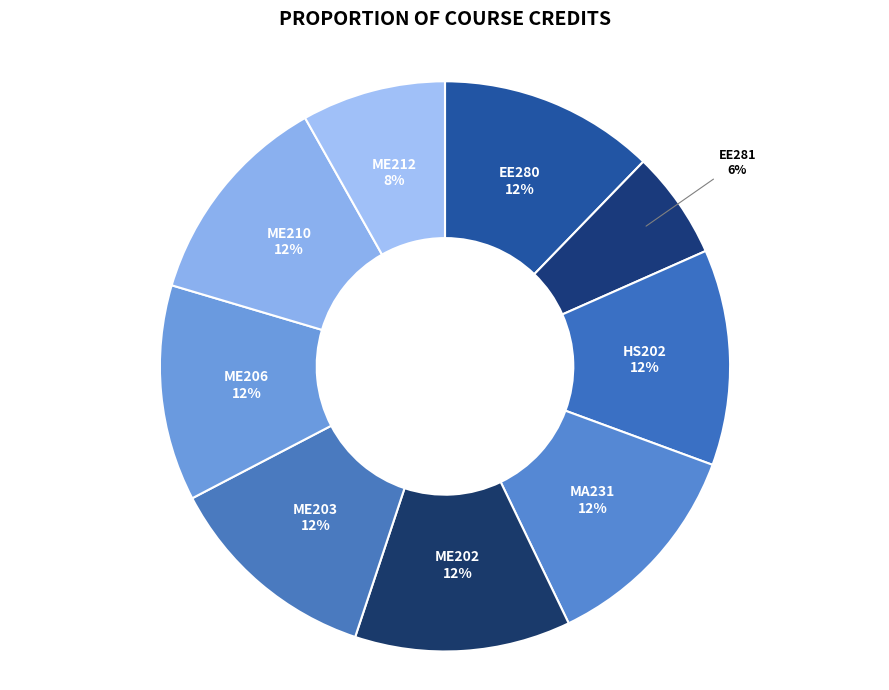

What is the ratio of the value at ME210 to the value at EE280?

1.0